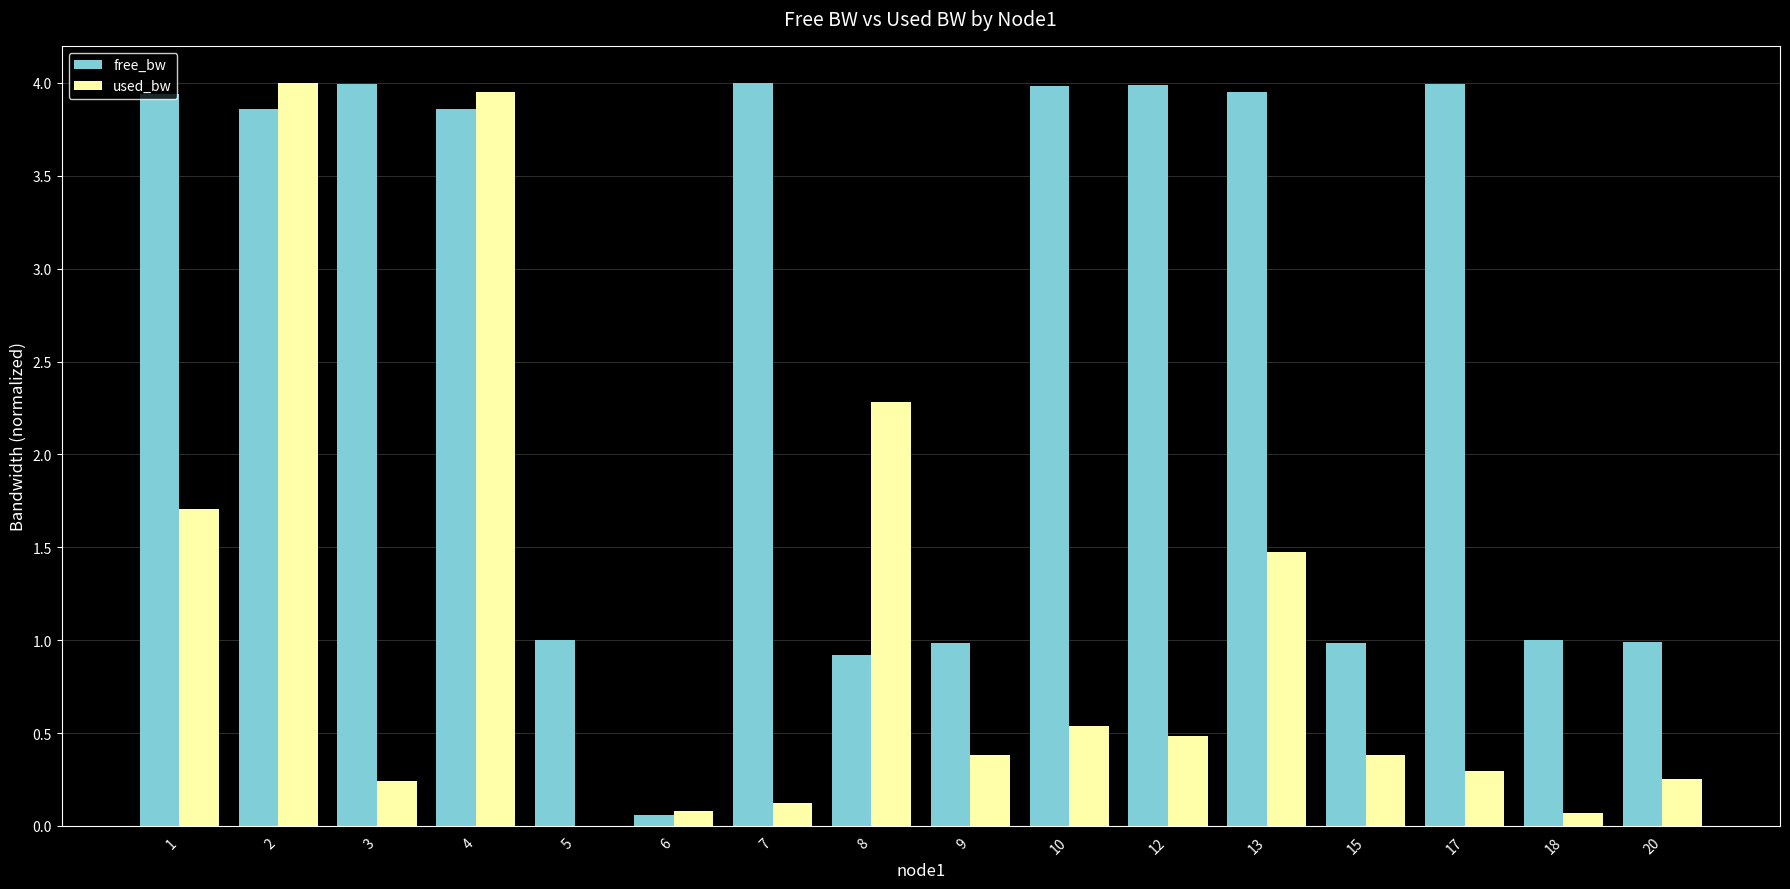

Between 5 and 13, which series saw the biggest shift?

free_bw